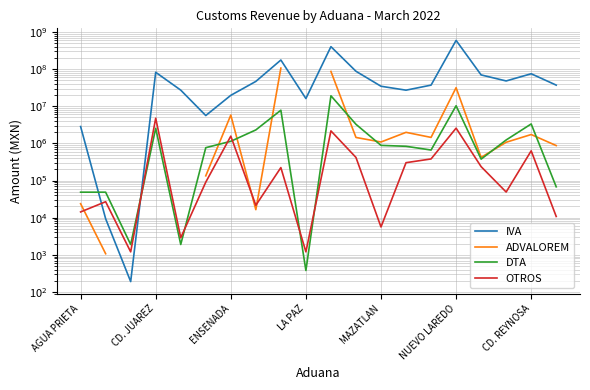

True or false: DTA has more than 0 points higher than both neighbors.

True